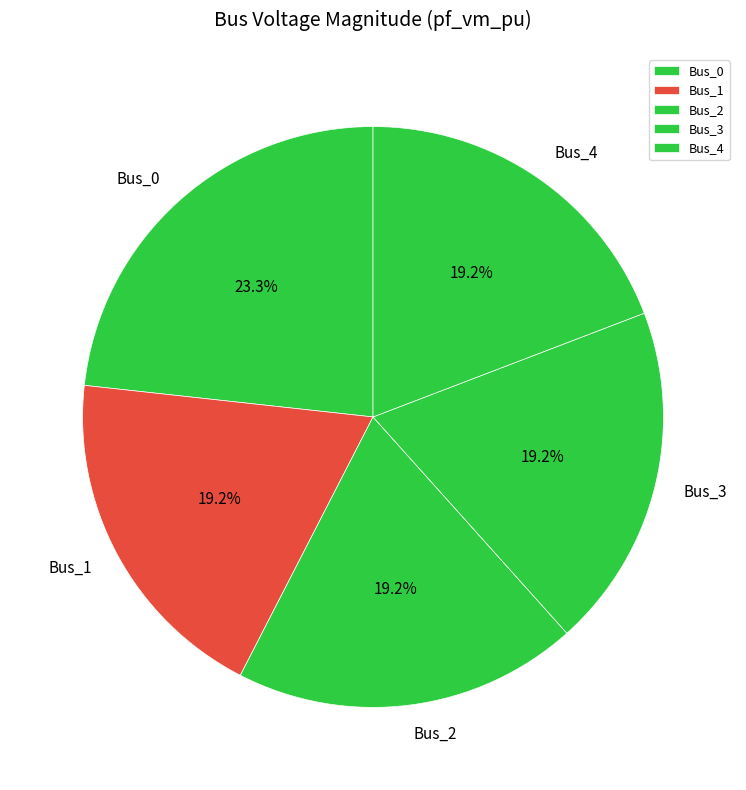

What percentage is the Bus_2 slice, to the nearest percent?

19%